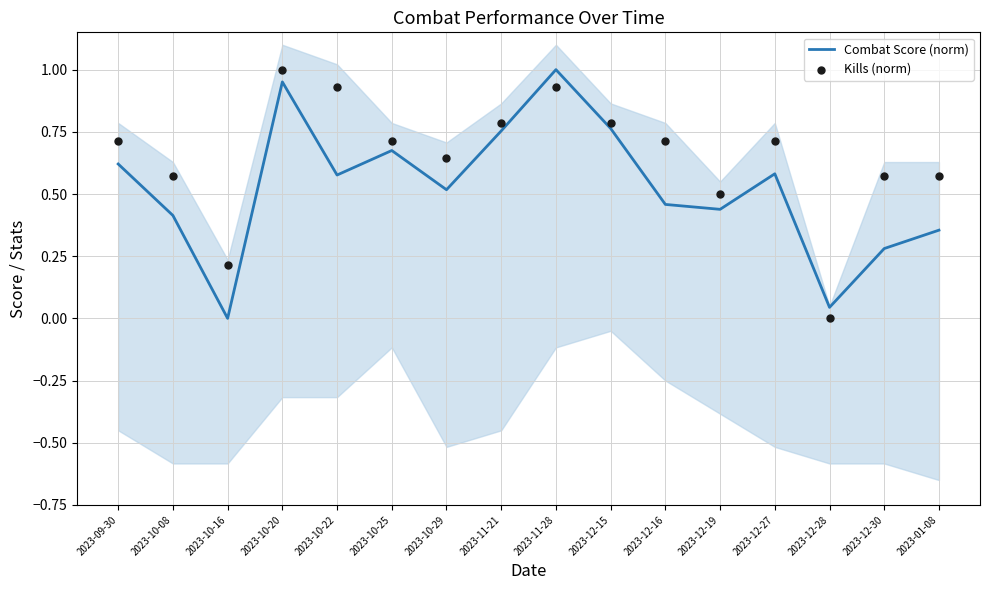

At which category is the sum across all series the highest?

2023-10-20